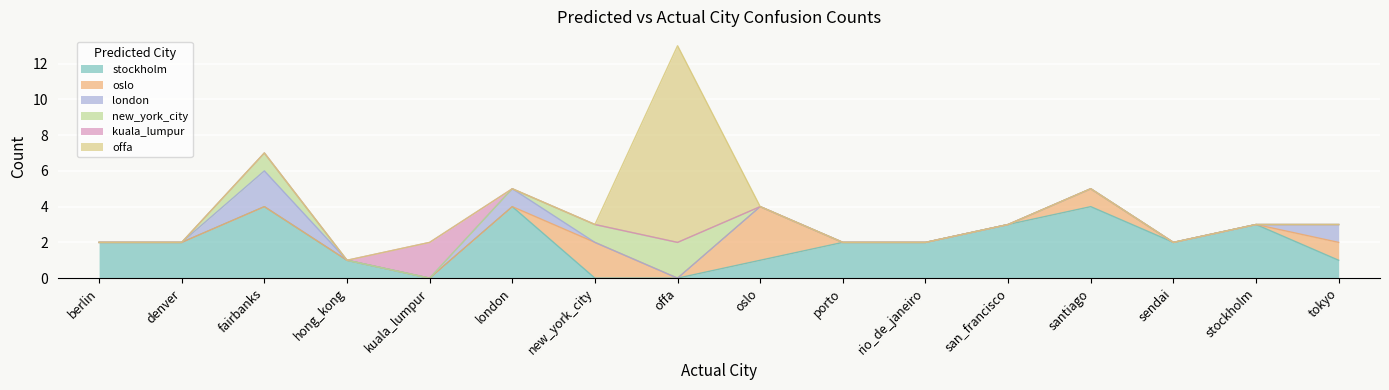

True or false: kuala_lumpur and oslo cross at least once.

False